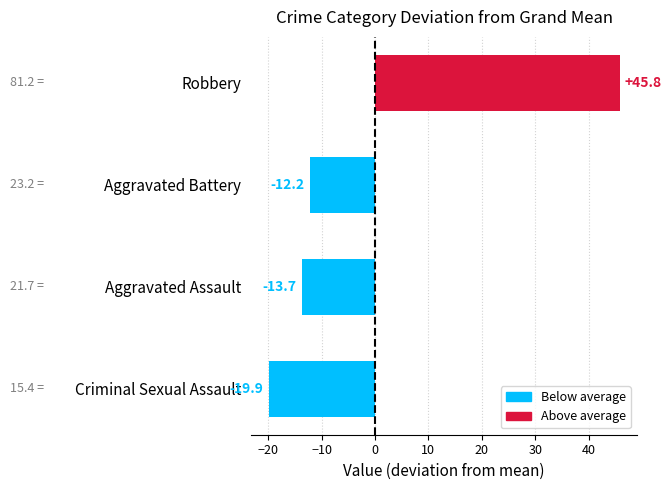

What is the smallest value displayed?

-19.9